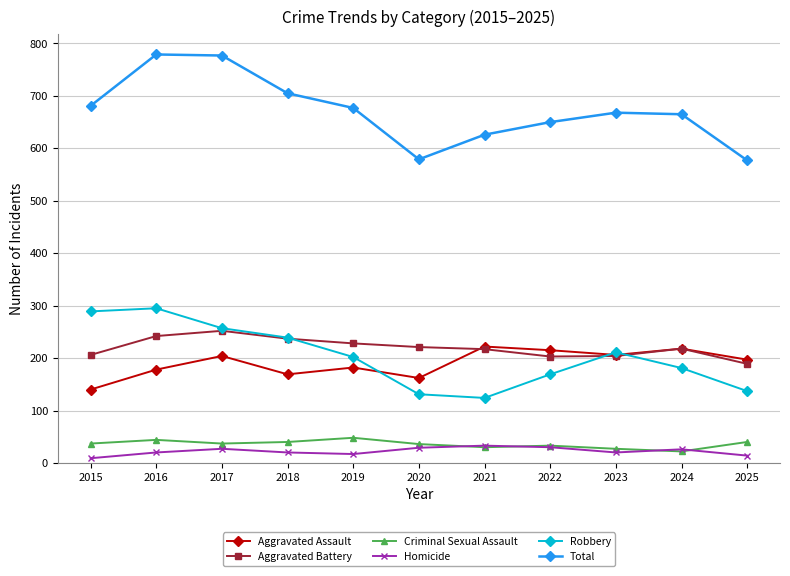

Is it true that Total equals 668 at 2023?

True